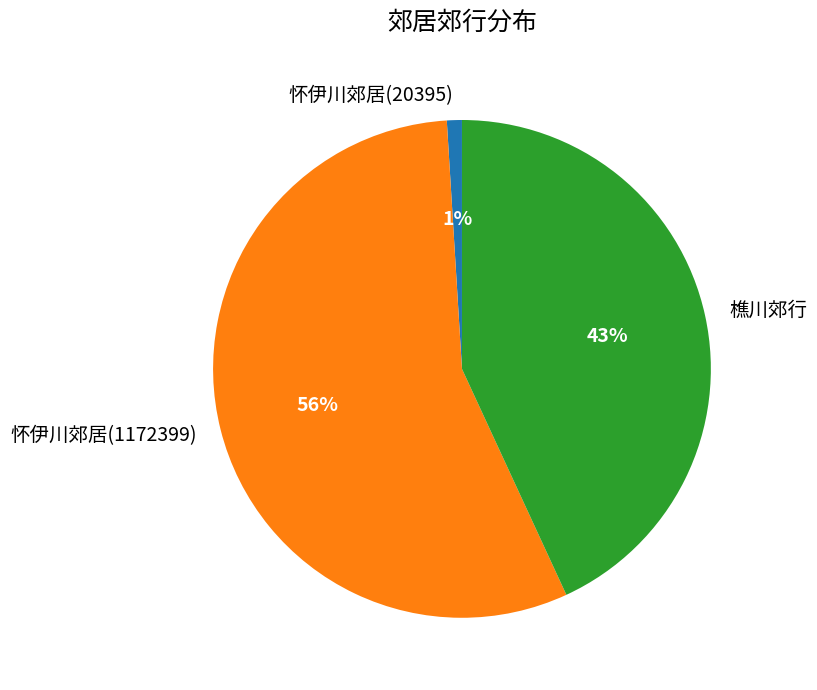

Which category has the biggest portion of the pie?

怀伊川郊居(1172399)